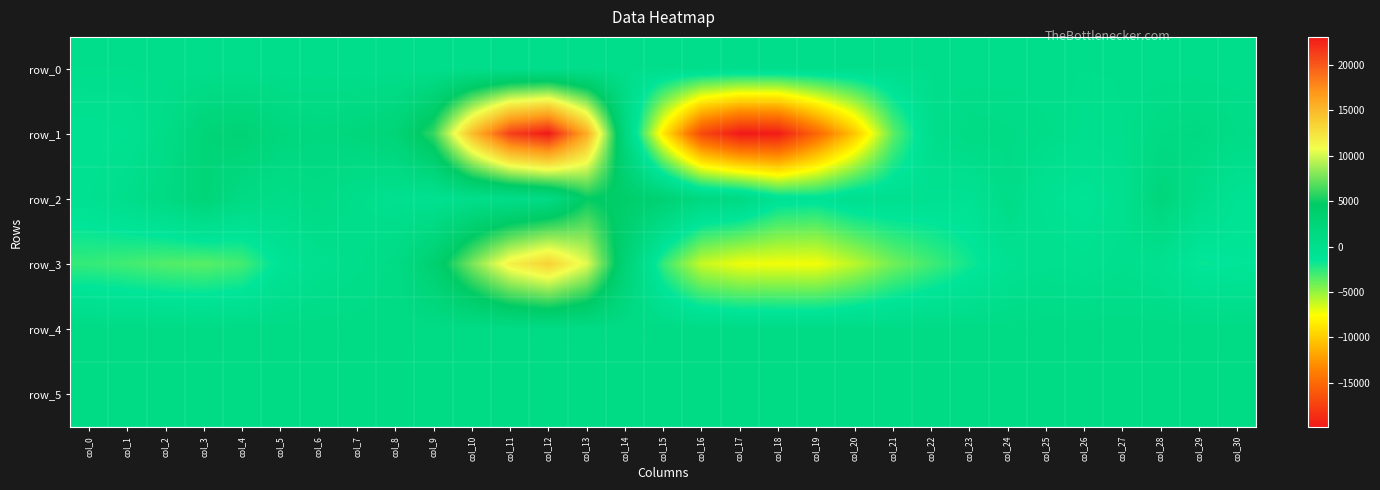

Which label corresponds to the smallest value in the chart?

col_17